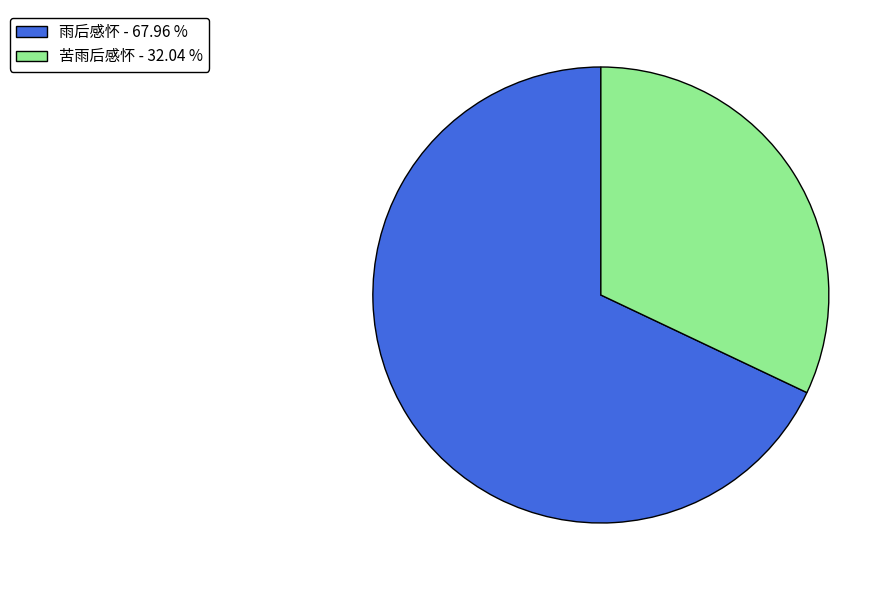

How many segments does this pie chart have?

2